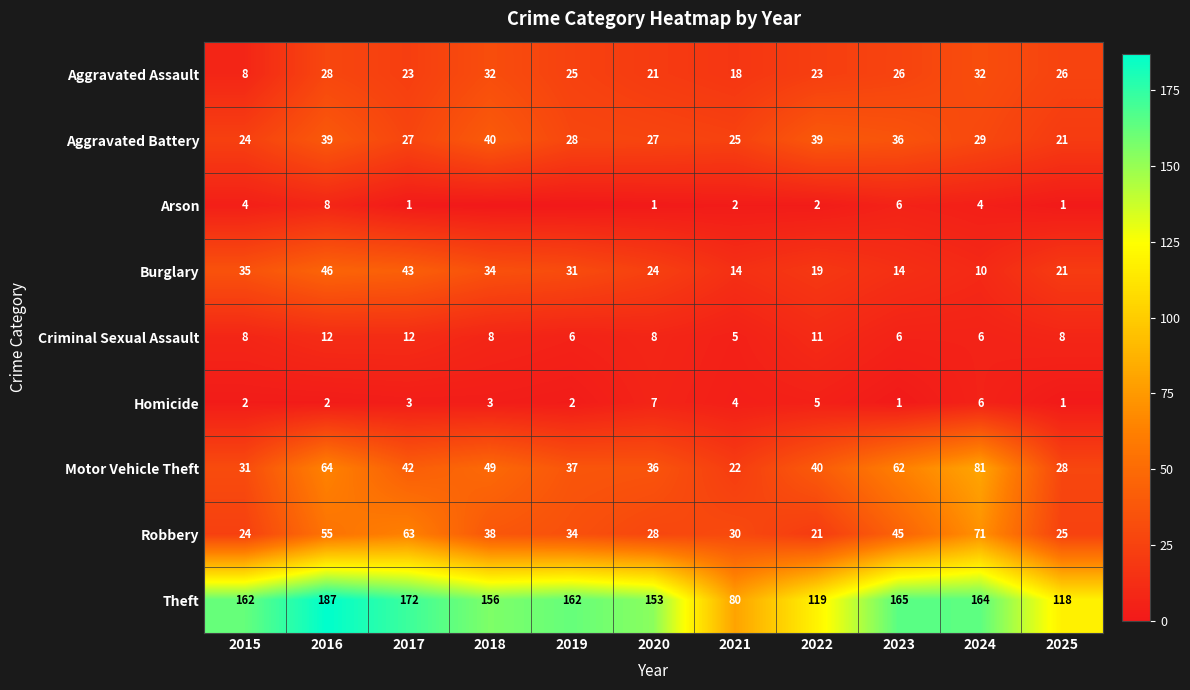

What is the greatest value displayed?

187